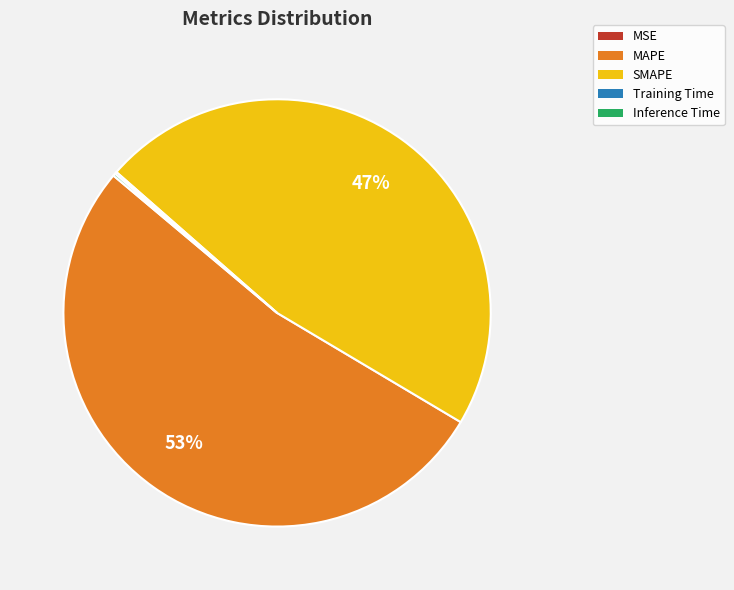

Between MAPE and SMAPE, which is larger?

MAPE